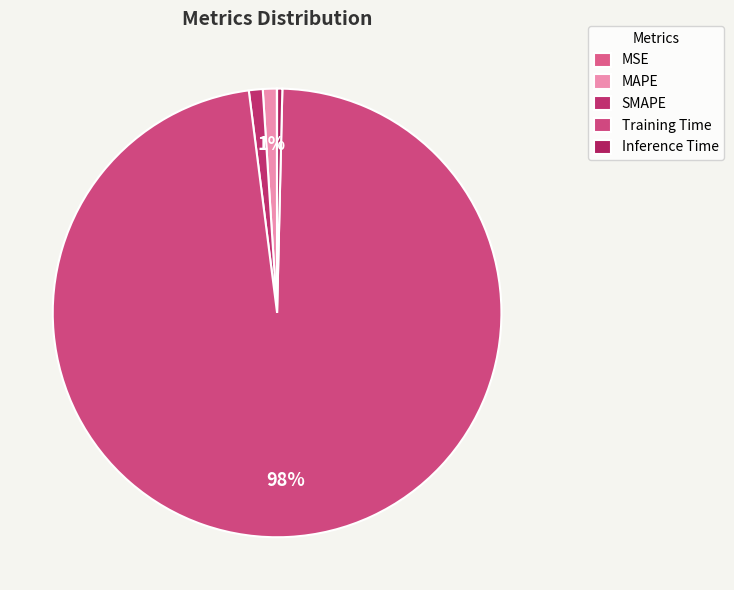

What is the majority slice?

Training Time